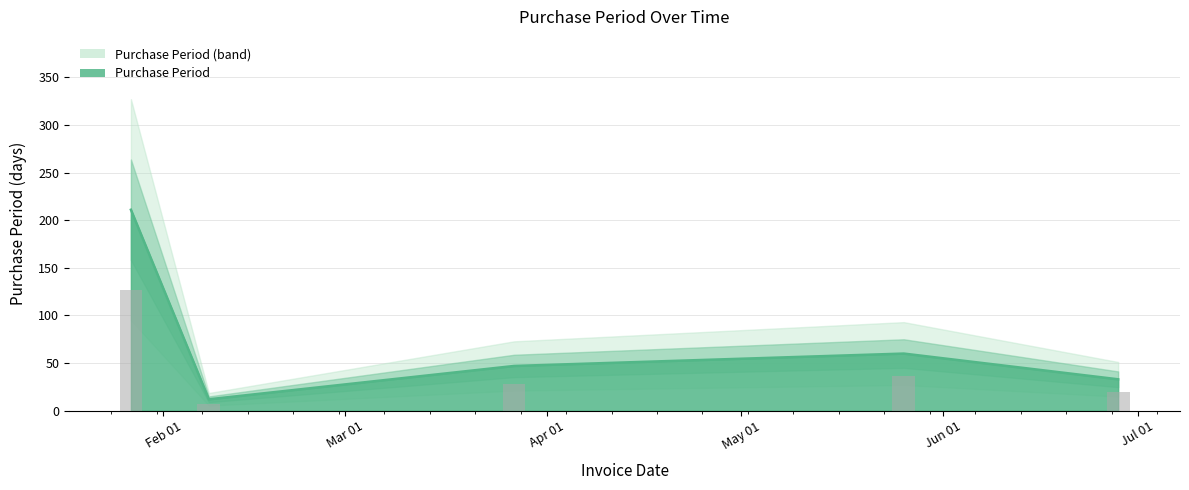

How many data points are above 47?

2